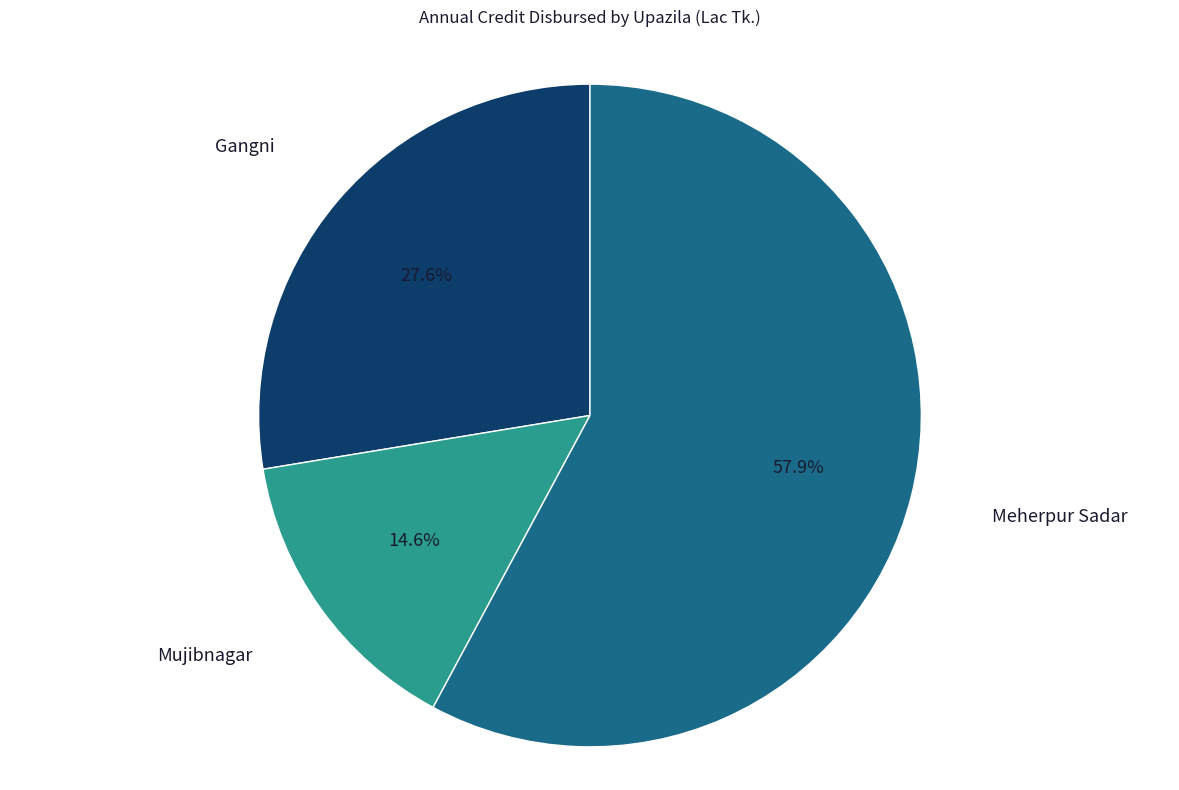

The Mujibnagar slice represents 15% of the pie. True or false?

True